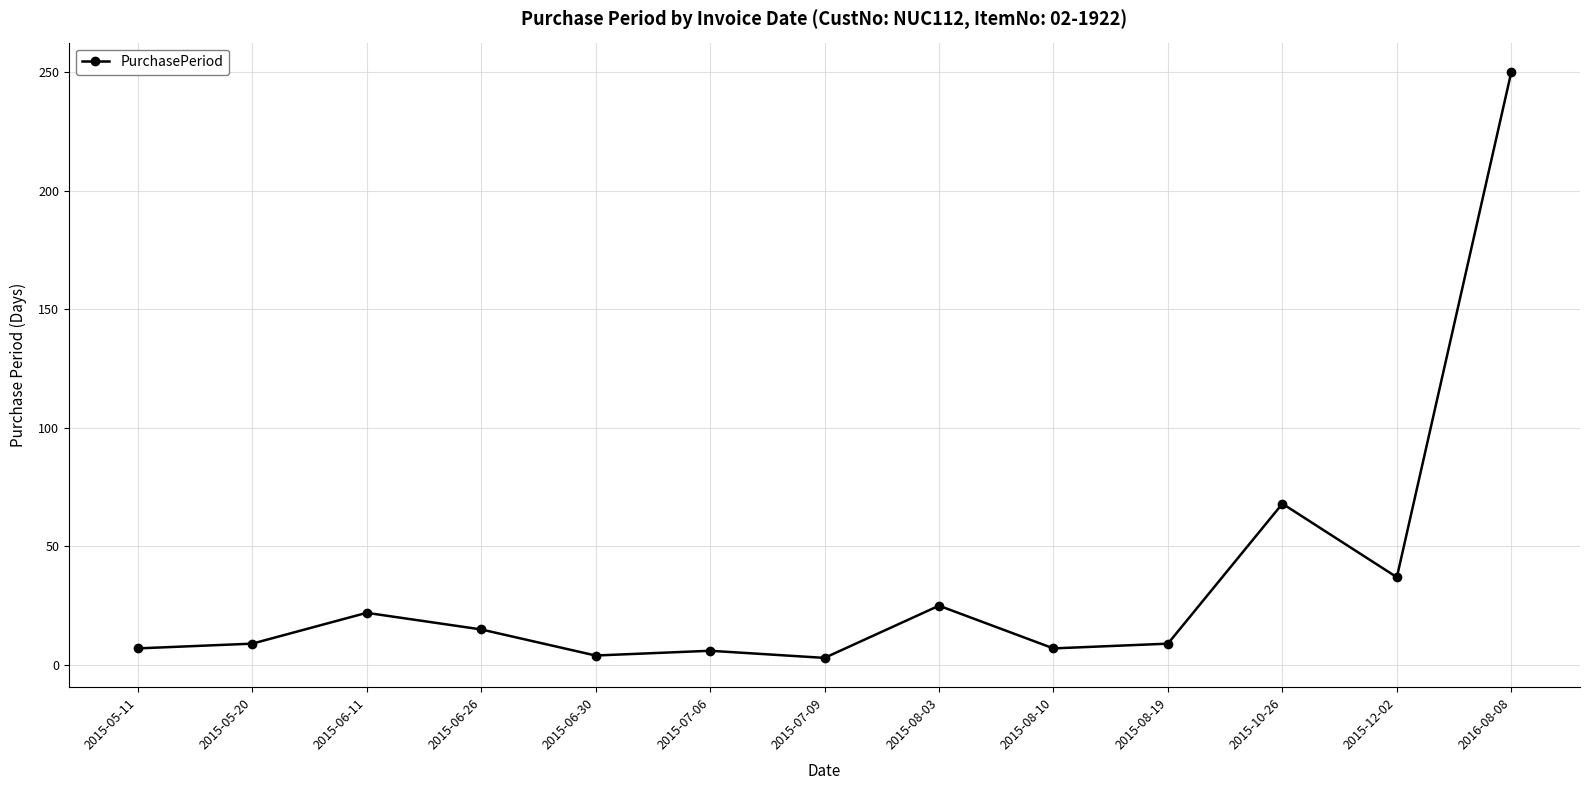

How many points are lower than both their immediate neighbors (excluding endpoints)?

4